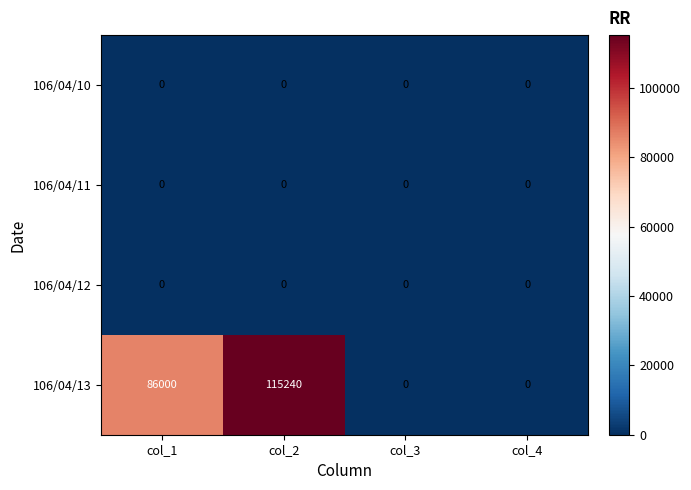

What value does the 106/04/13 series have at col_2, to the nearest 50?

115250